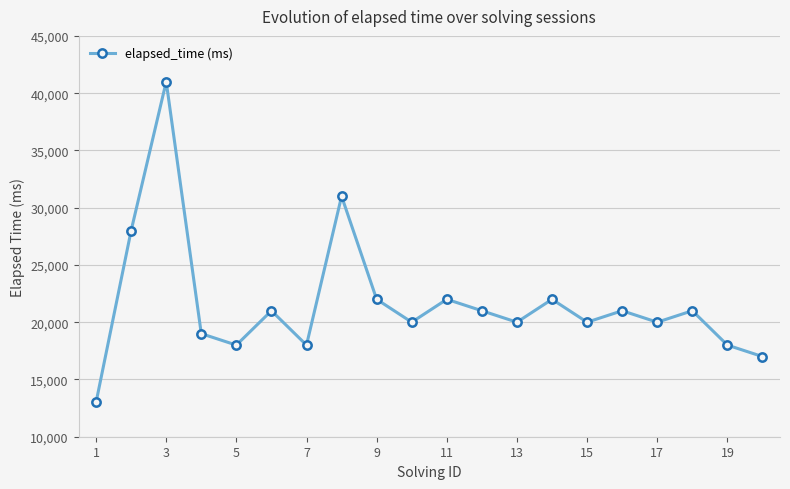

Reading left to right, transcribe all the data shown in this chart.

13000	28000	41000	19000	18000	21000	18000	31000	22000	20000	22000	21000	20000	22000	20000	21000	20000	21000	18000	17000